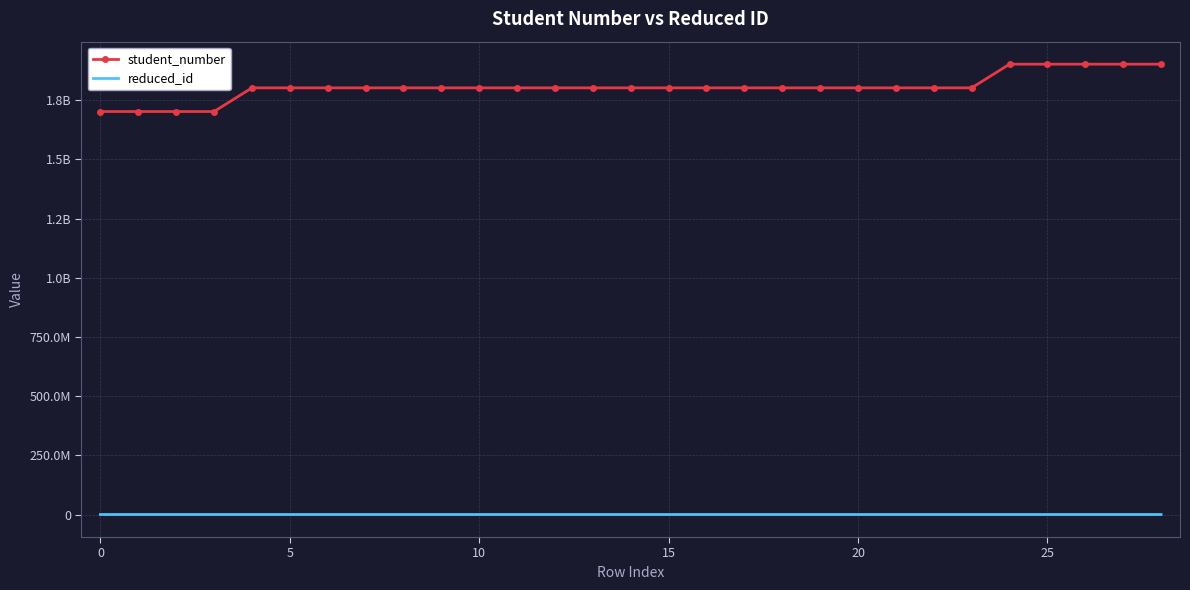

At which label is student_number closest to 1802321684?

22